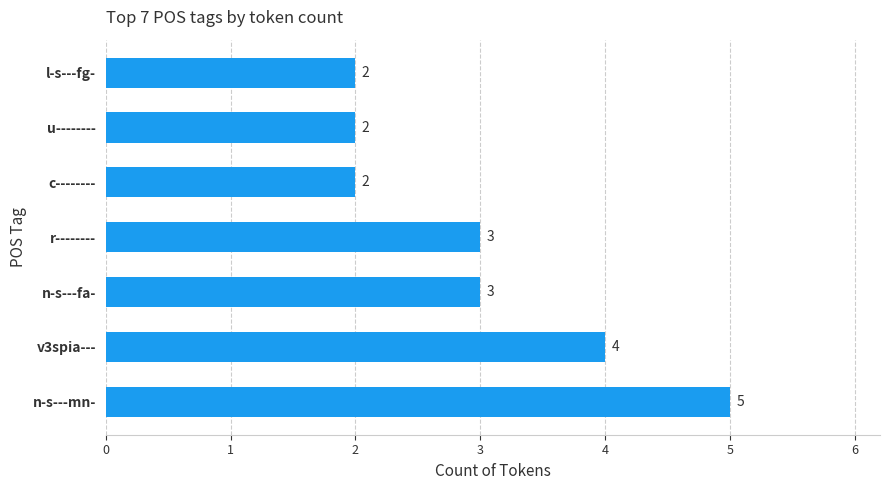

The value at n-s---fa- is 3. True or false?

True